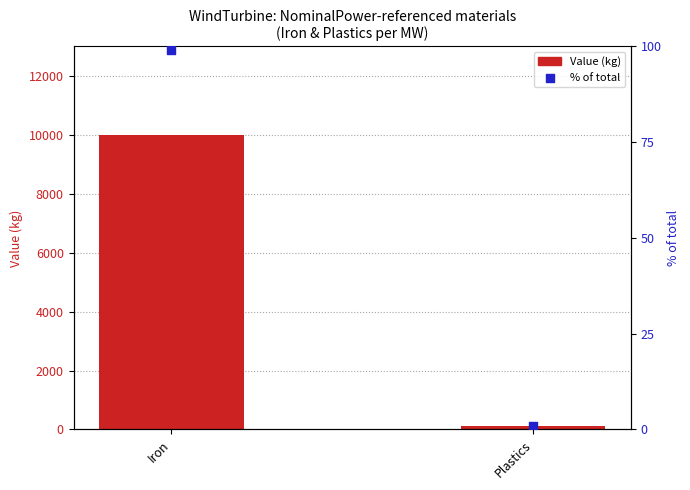

Which series has the largest total across all categories?

Value (kg)